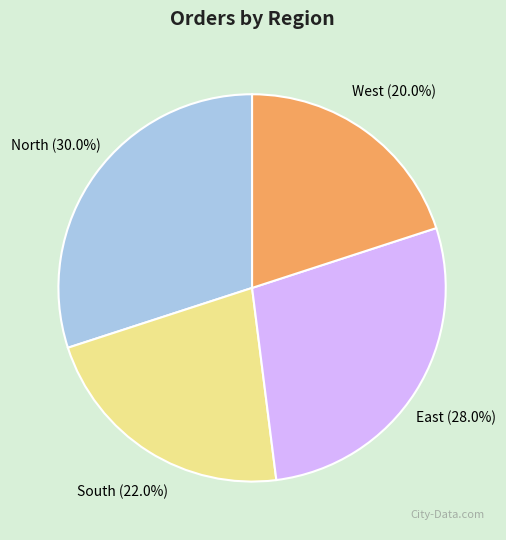

What is the smallest slice in the pie chart?

West